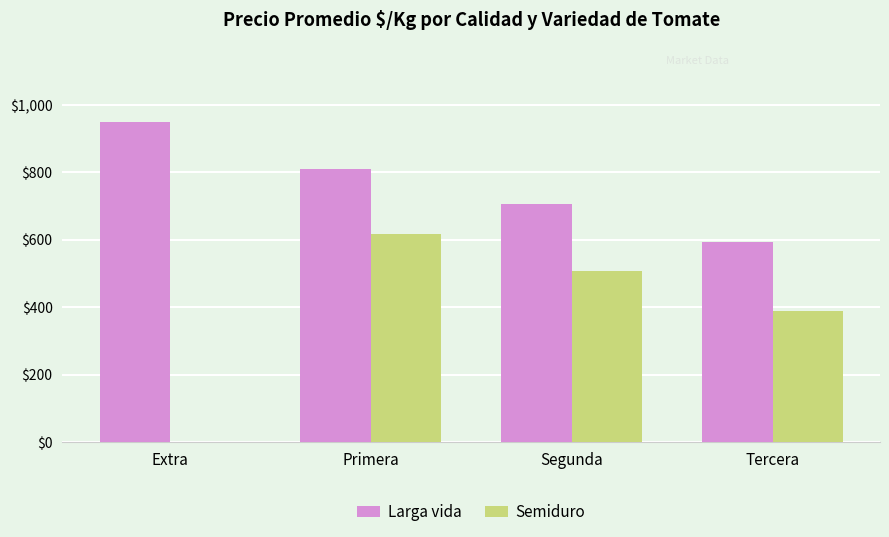

At which category does the chart reach its peak across all series?

Extra